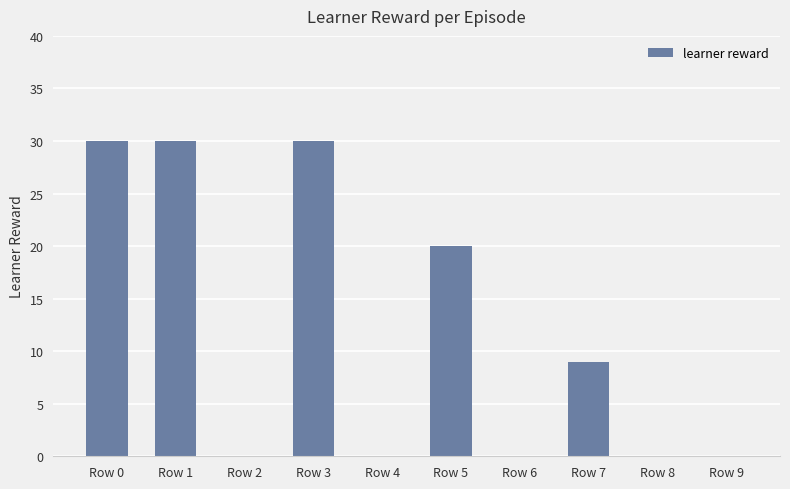

Count the number of data series in this chart.

1